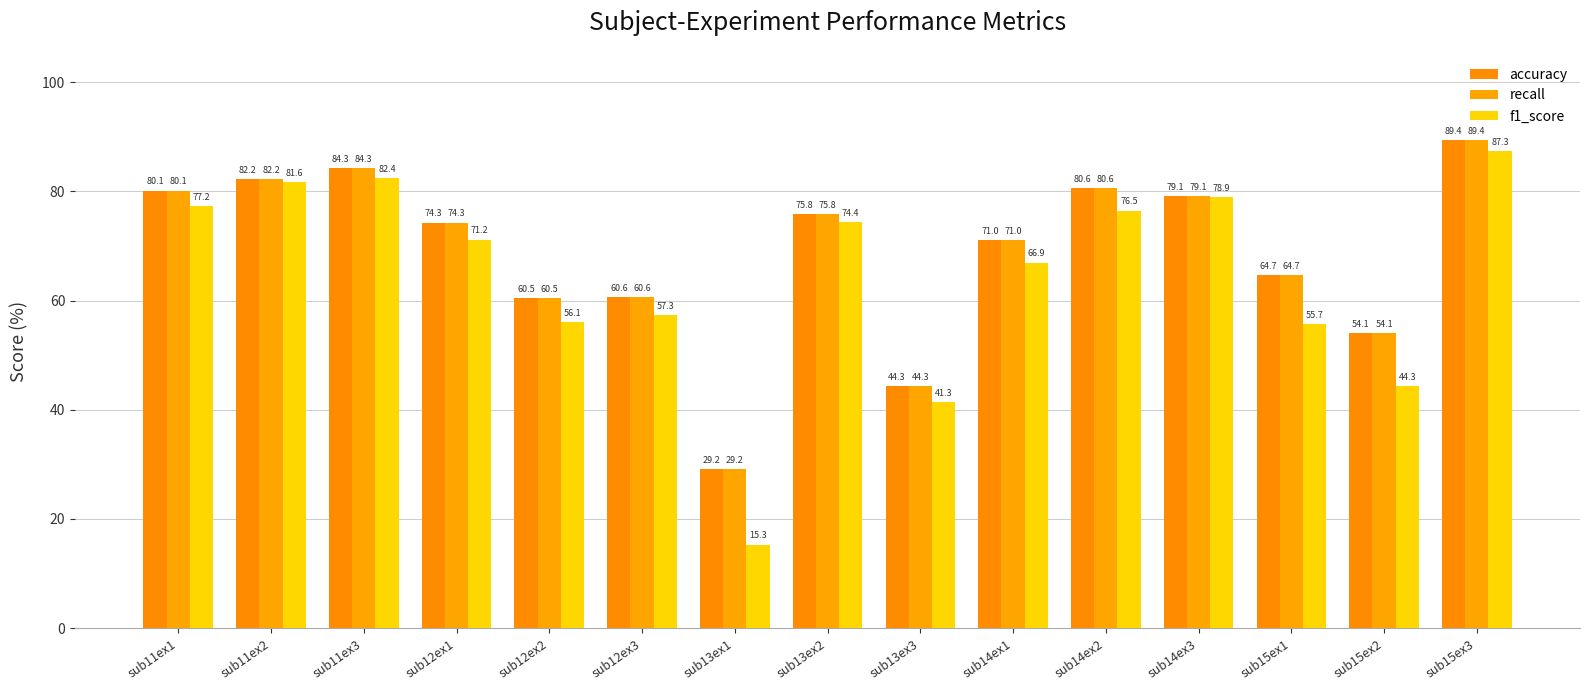

What is the difference between the maximum and second lowest values in the accuracy series?

45.1